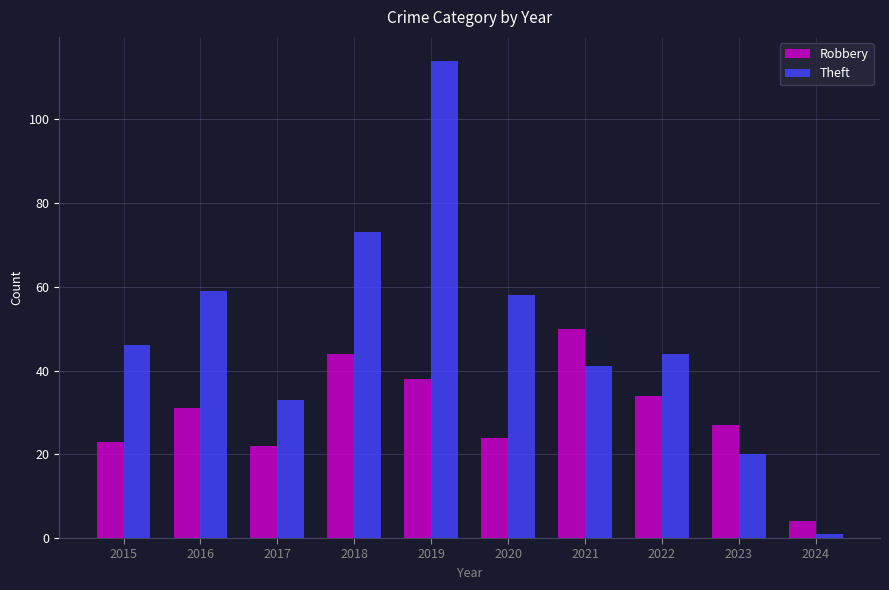

At how many categories does at least one series exceed 84?

1